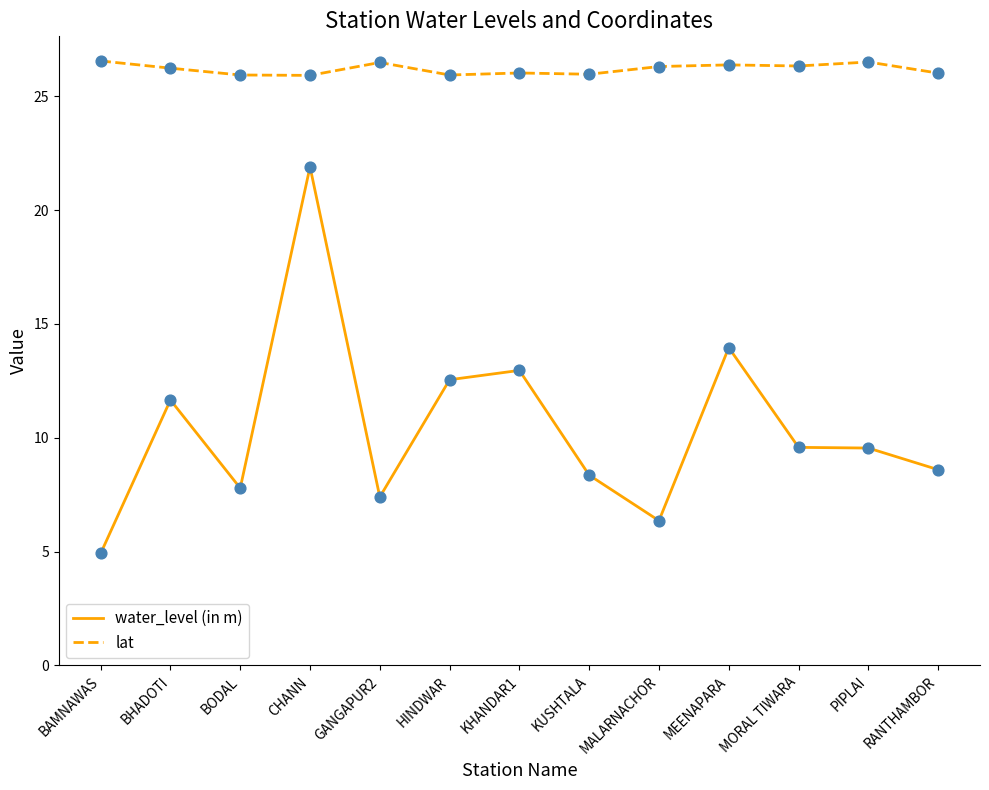

At how many categories does at least one series exceed 13?

13